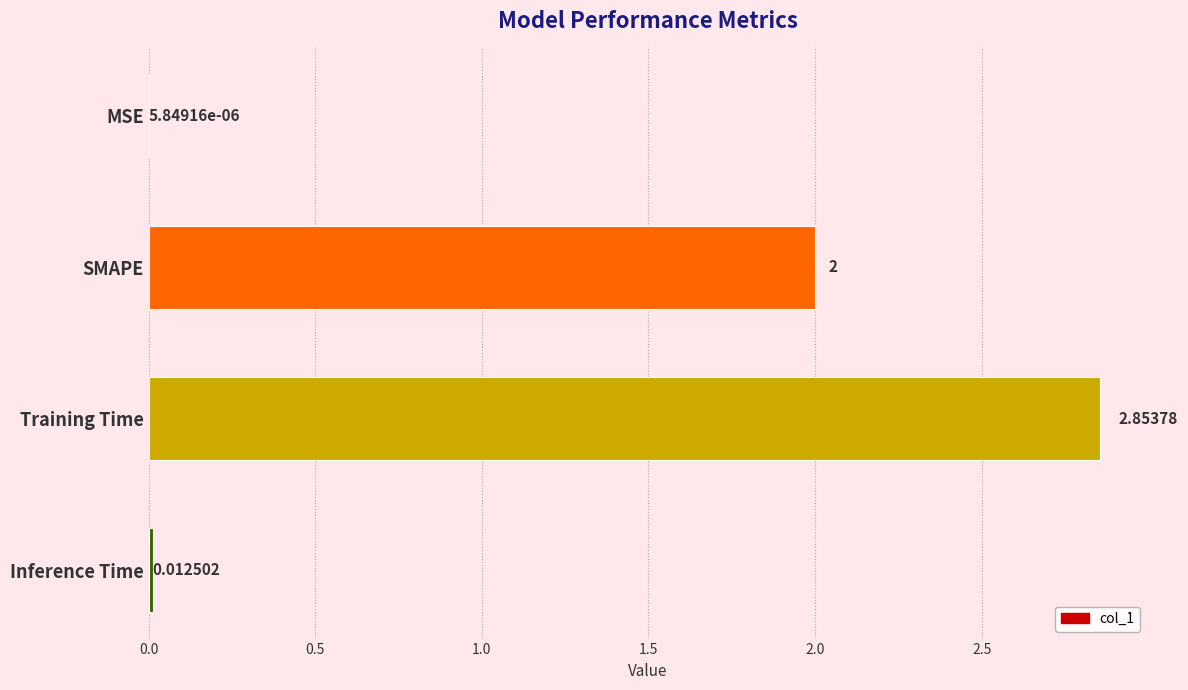

What is the change in value from SMAPE to Inference Time?

-2.0